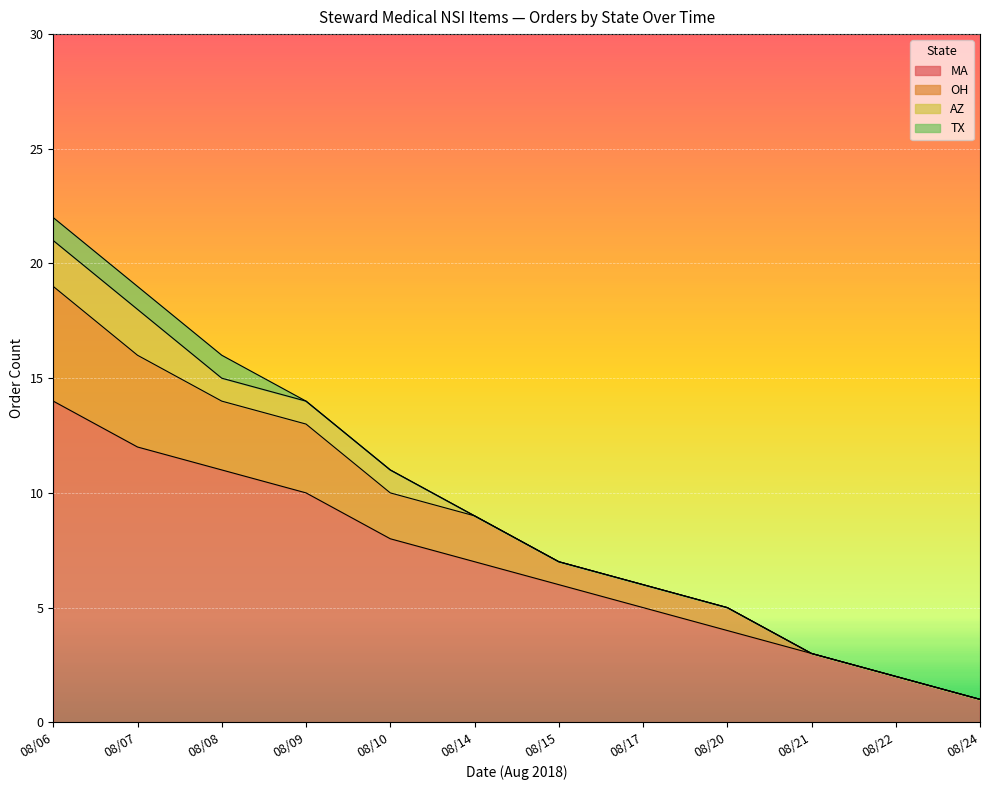

Count the number of categories in the chart.

12